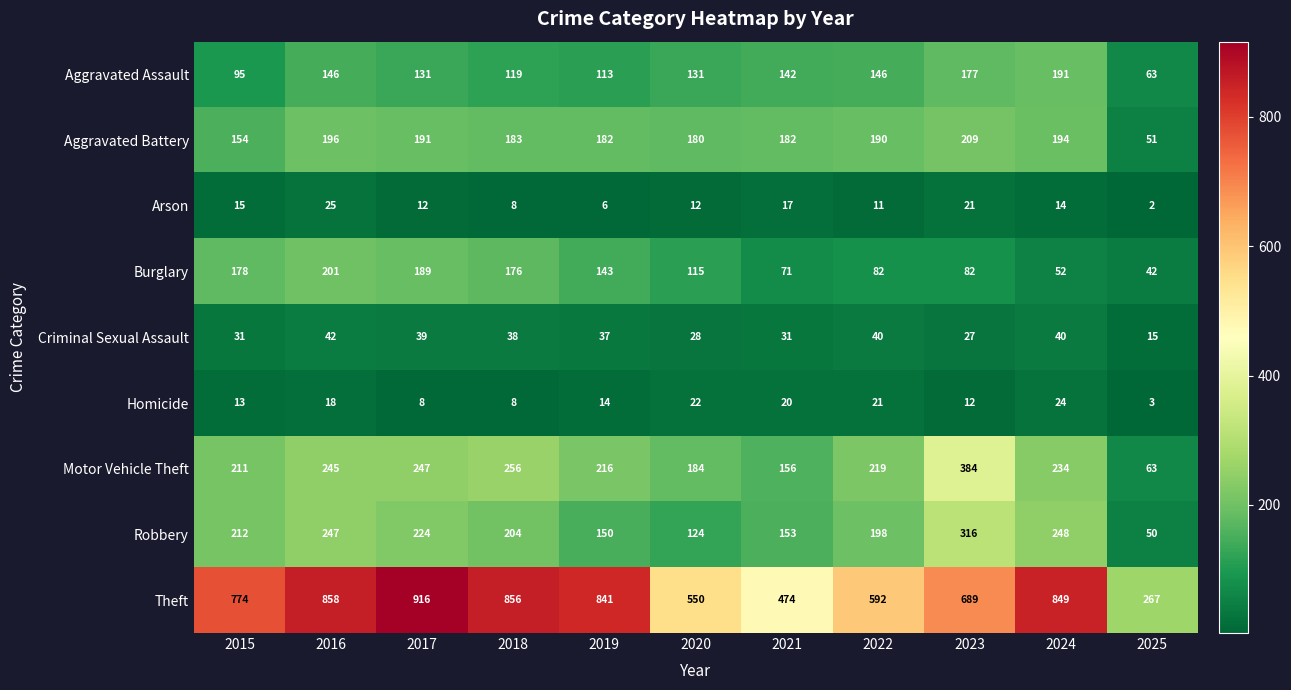

What is the minimum value for Motor Vehicle Theft?

63